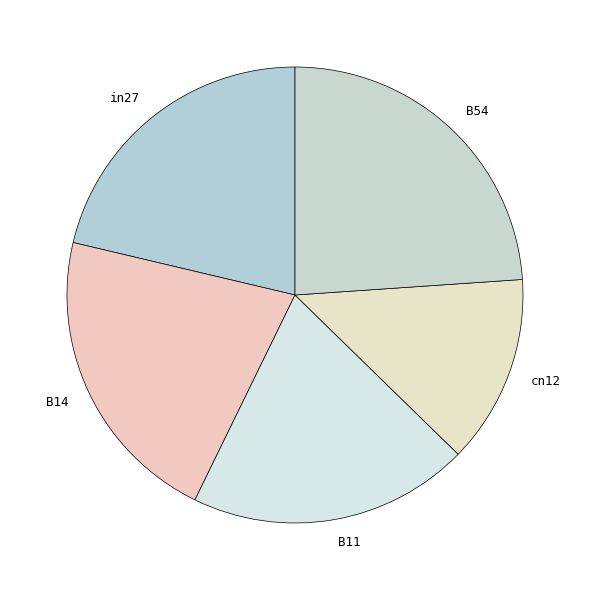

The in27 slice represents 21% of the pie. True or false?

True